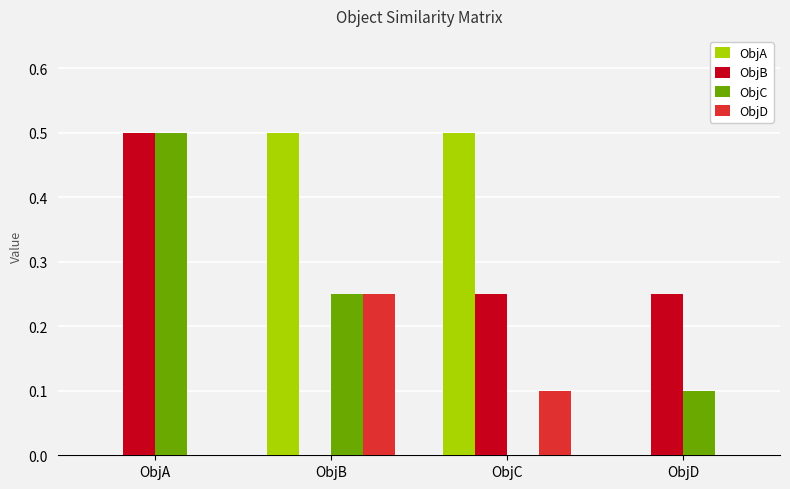

How many values in ObjB are above zero?

3